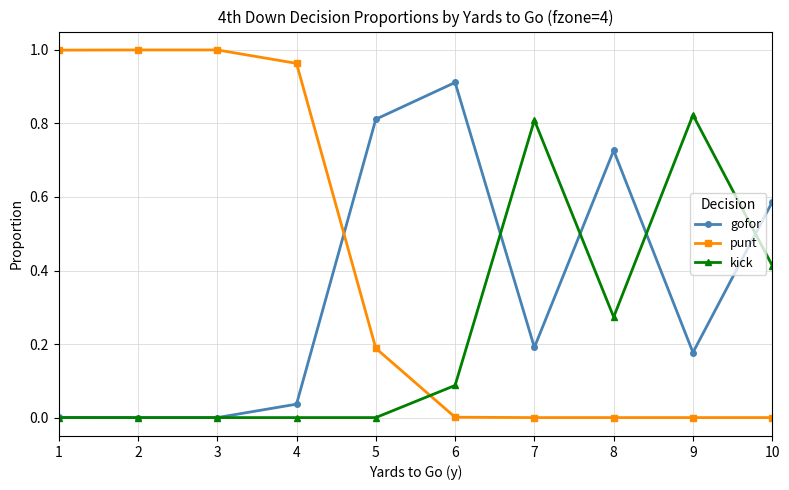

Is the value of kick at 10 greater than the value of punt at 1?

No